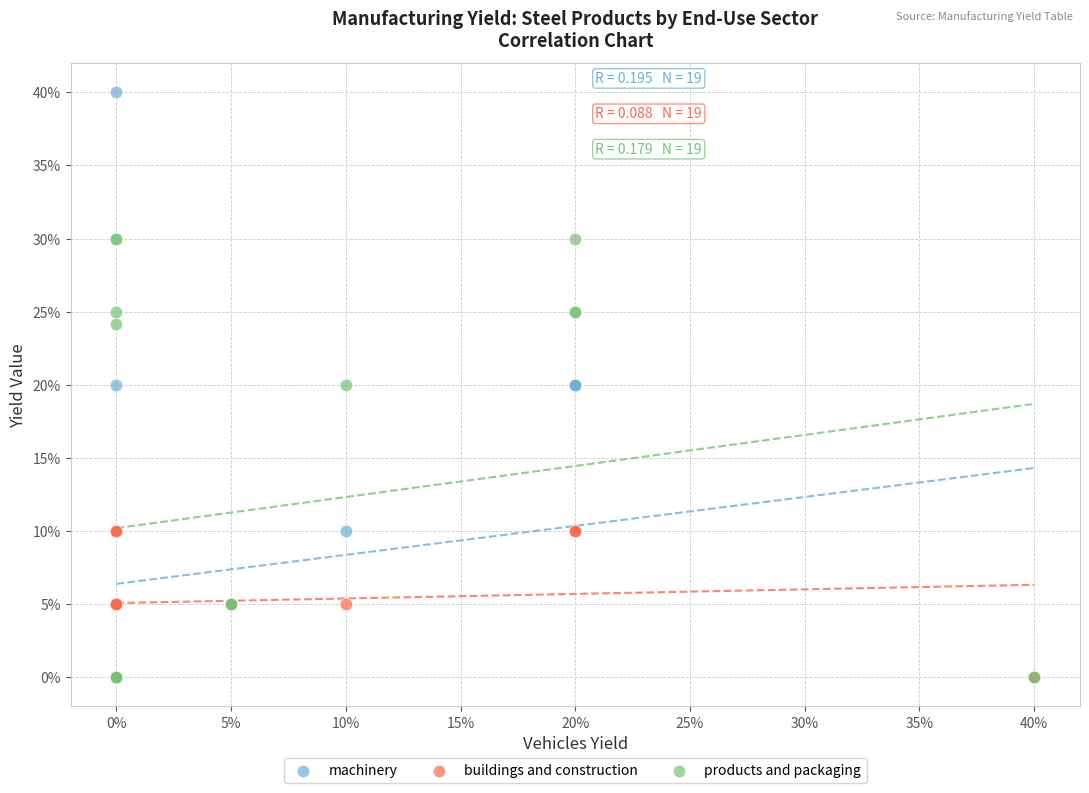

Which series contains the highest Y value?

machinery